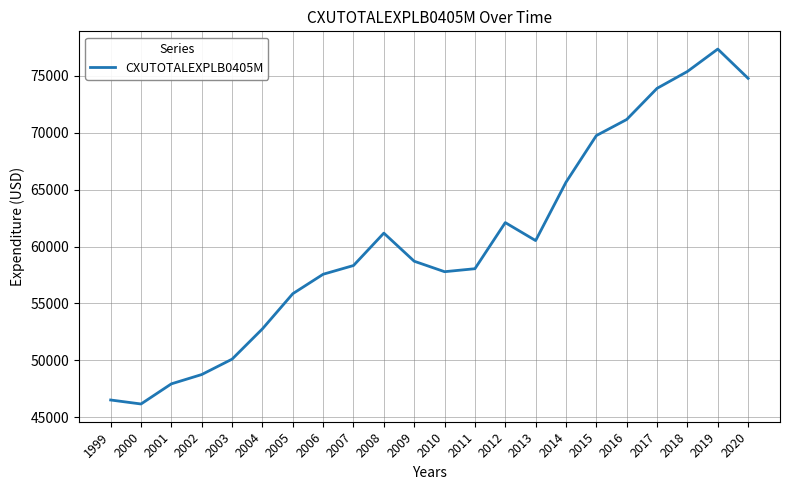

The value at 2017 is 131759. True or false?

False